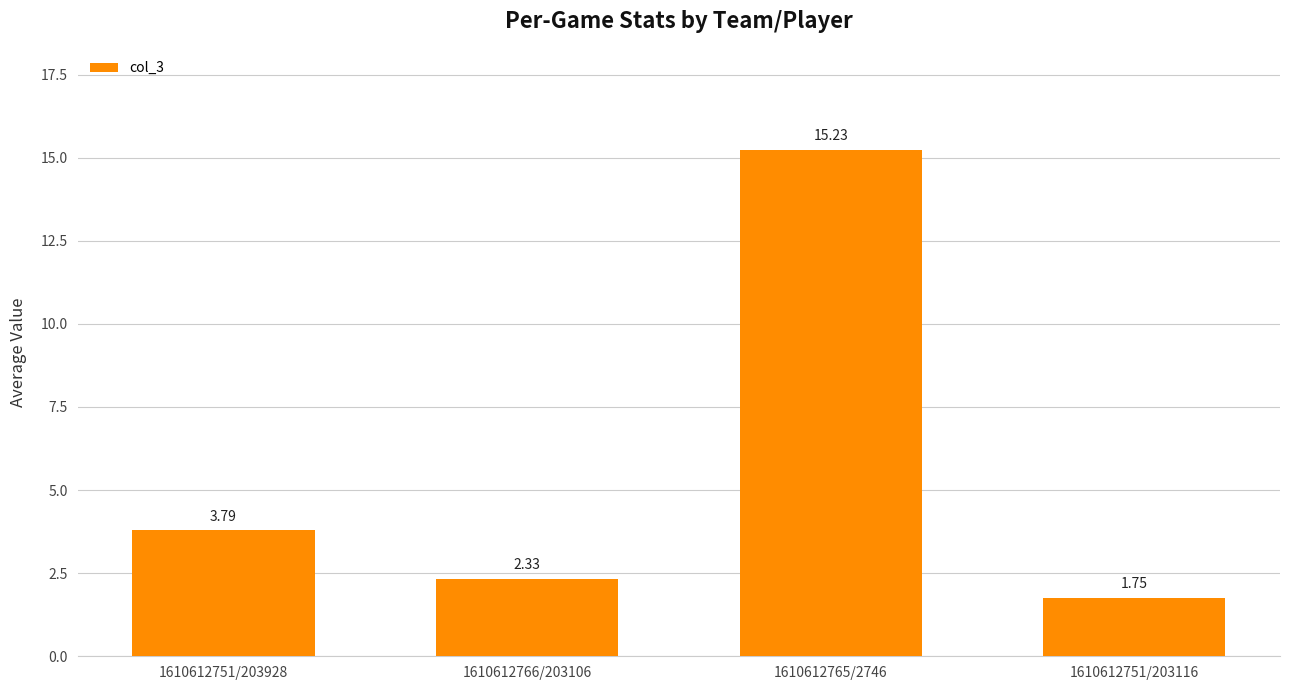

What is the change in value from 1610612766/203106 to 1610612765/2746?

+12.9